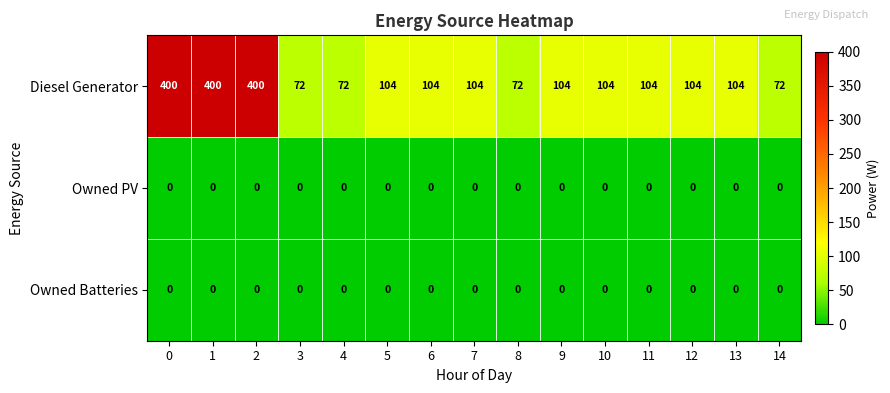

The Diesel Generator series shows 104 at 8. True or false?

False